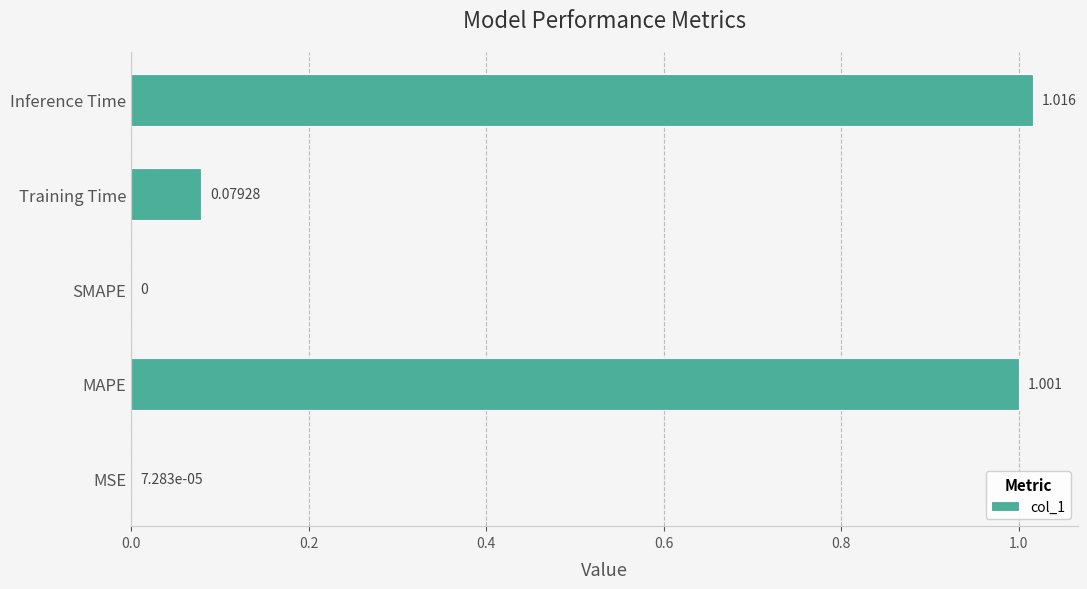

How many positive values are there?

4